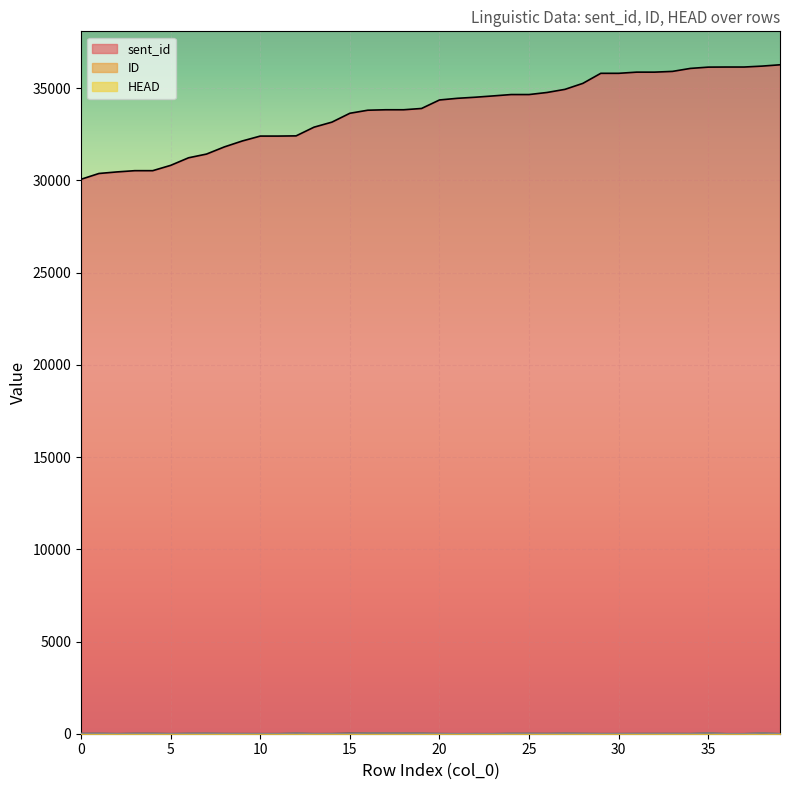

Which series has the largest total across all categories?

sent_id